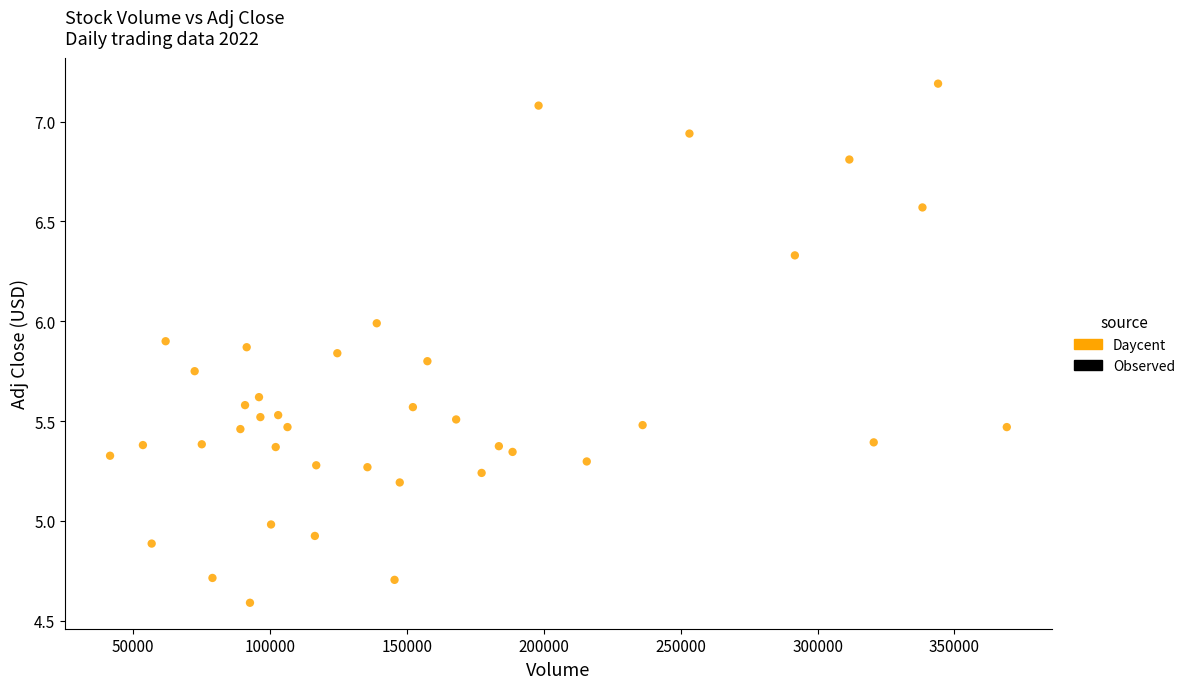

What is the range of Y values (max minus min)?

2.6